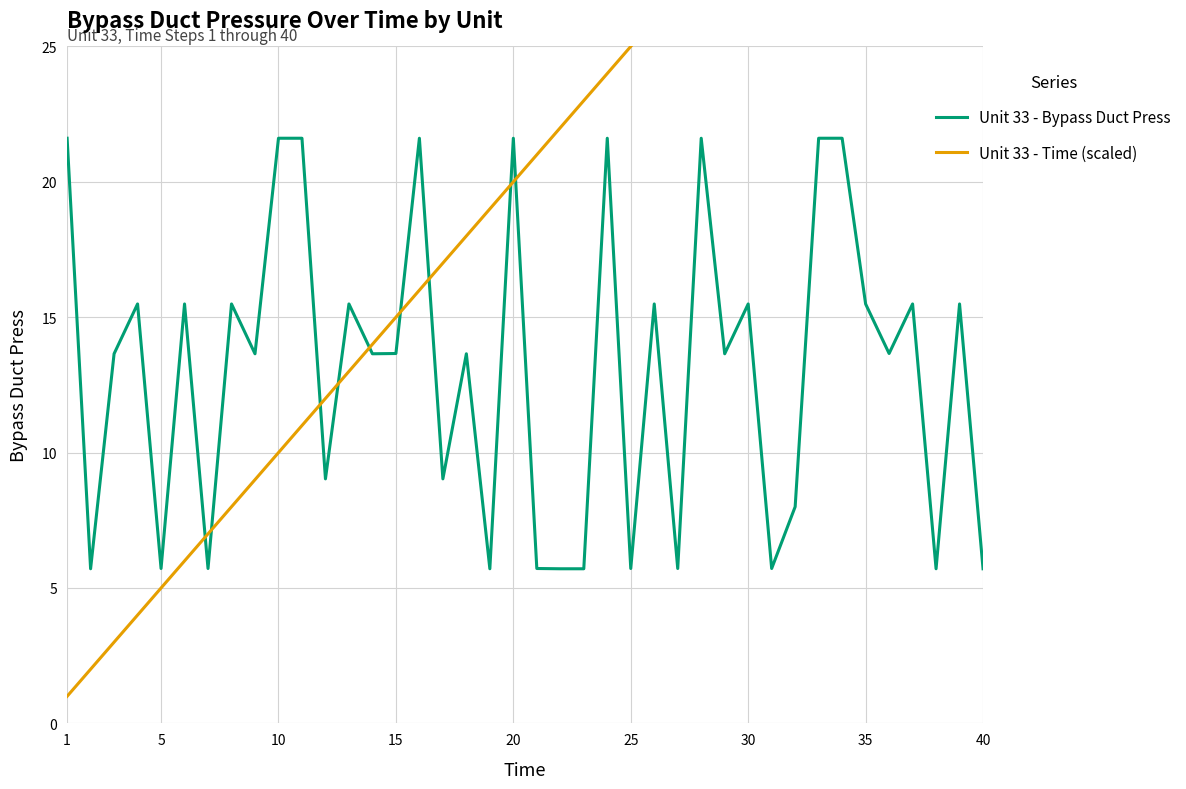

List the series in order of their overall mean, highest first.

Unit 33 - Time (scaled), Unit 33 - Bypass Duct Press